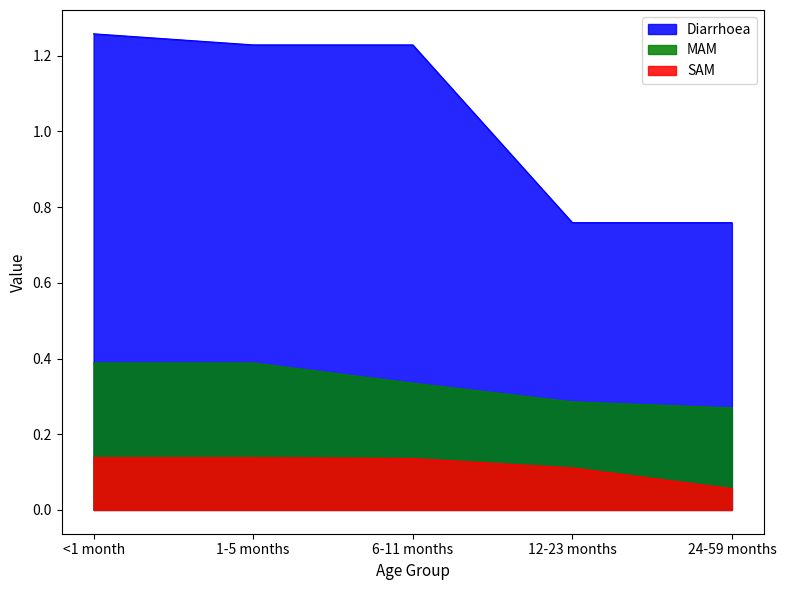

What is the difference between the maximum and minimum values in the Diarrhoea series?

0.5